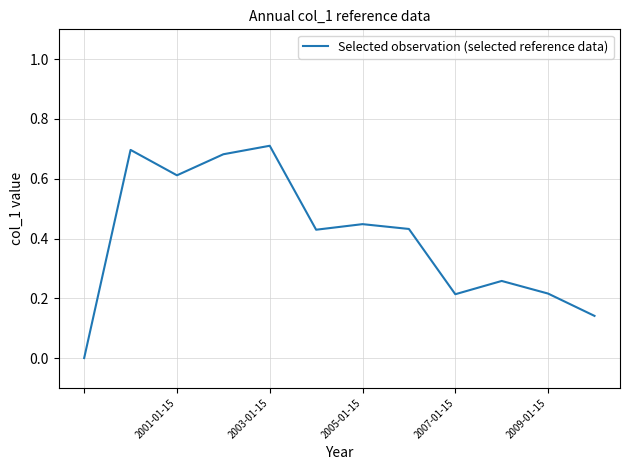

How many lines are shown in the chart?

1